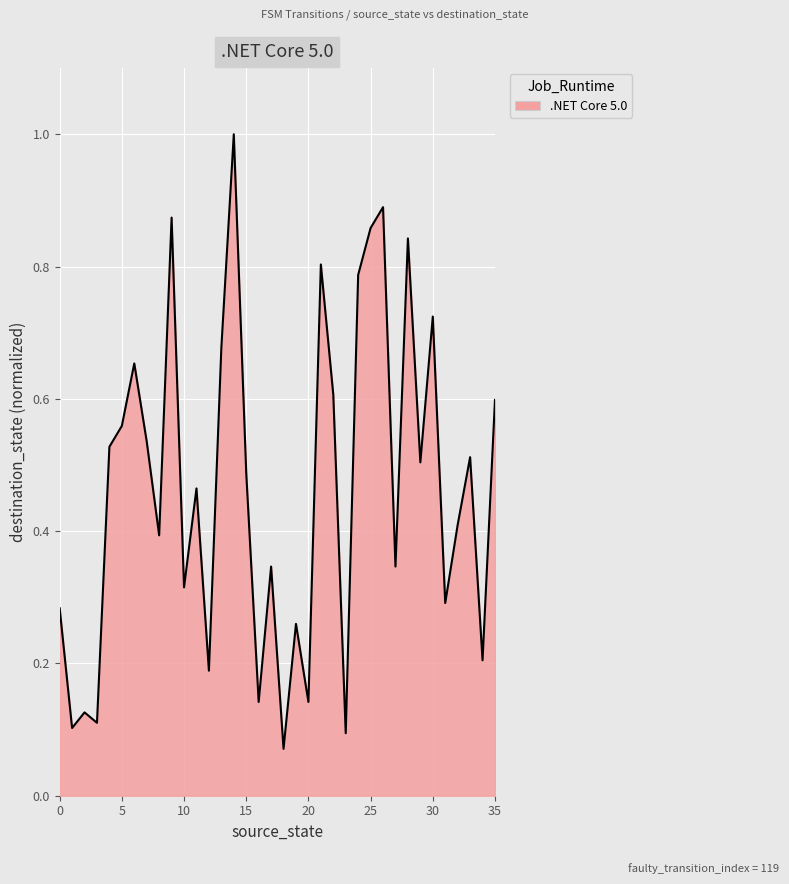

What is the greatest value displayed?

1.0